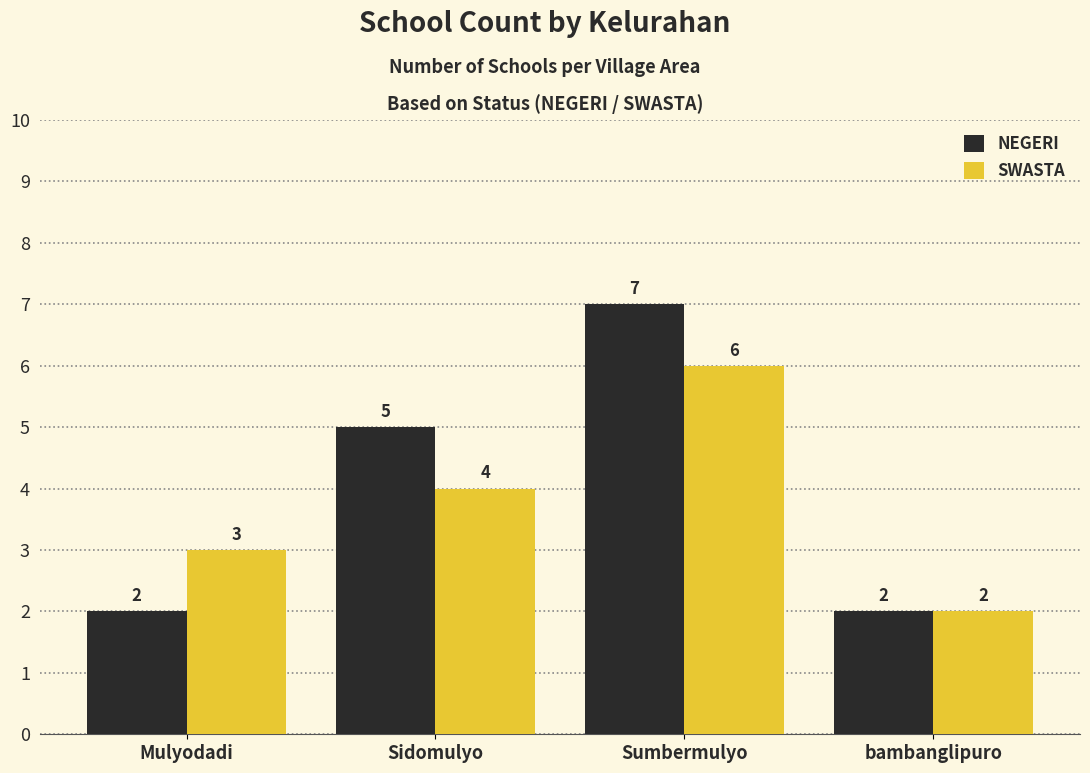

The SWASTA series shows 2 at Sidomulyo. True or false?

False